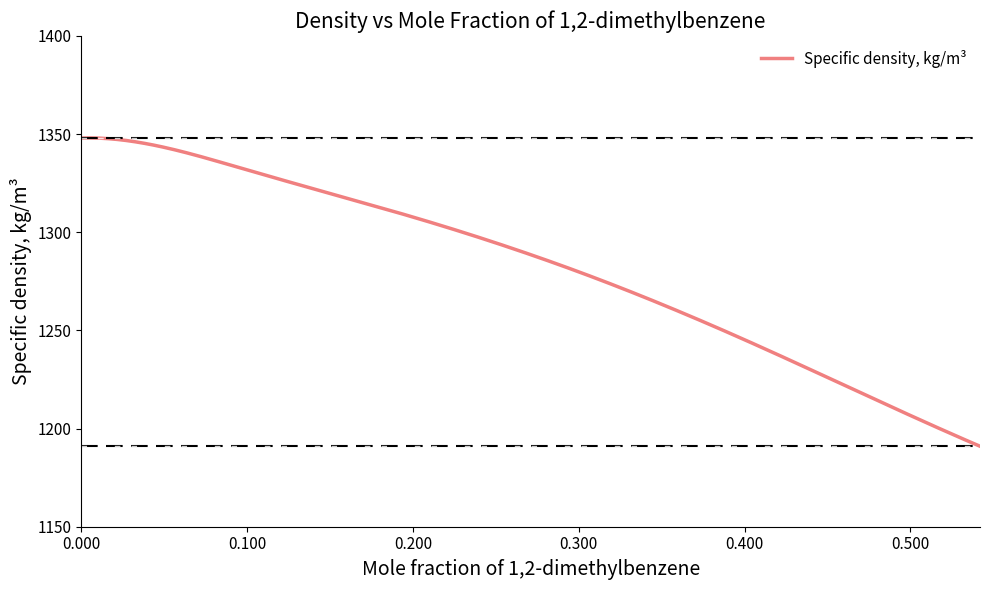

What is the greatest value displayed?

1348.1